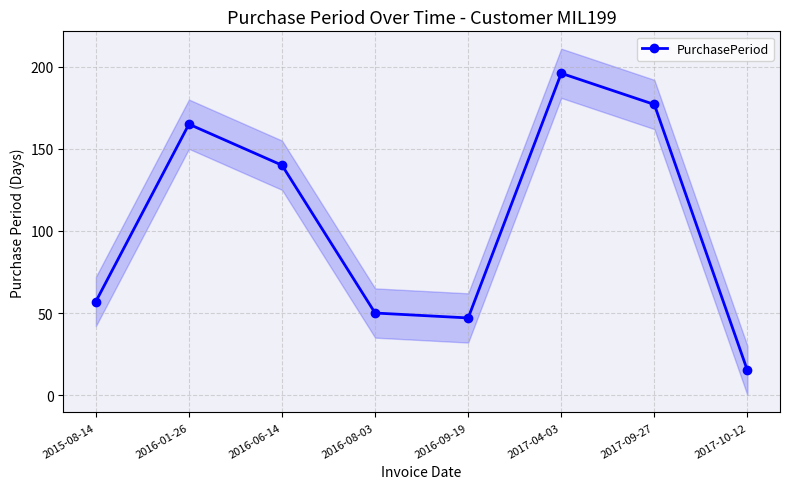

Which label corresponds to the smallest value in the chart?

2017-10-12